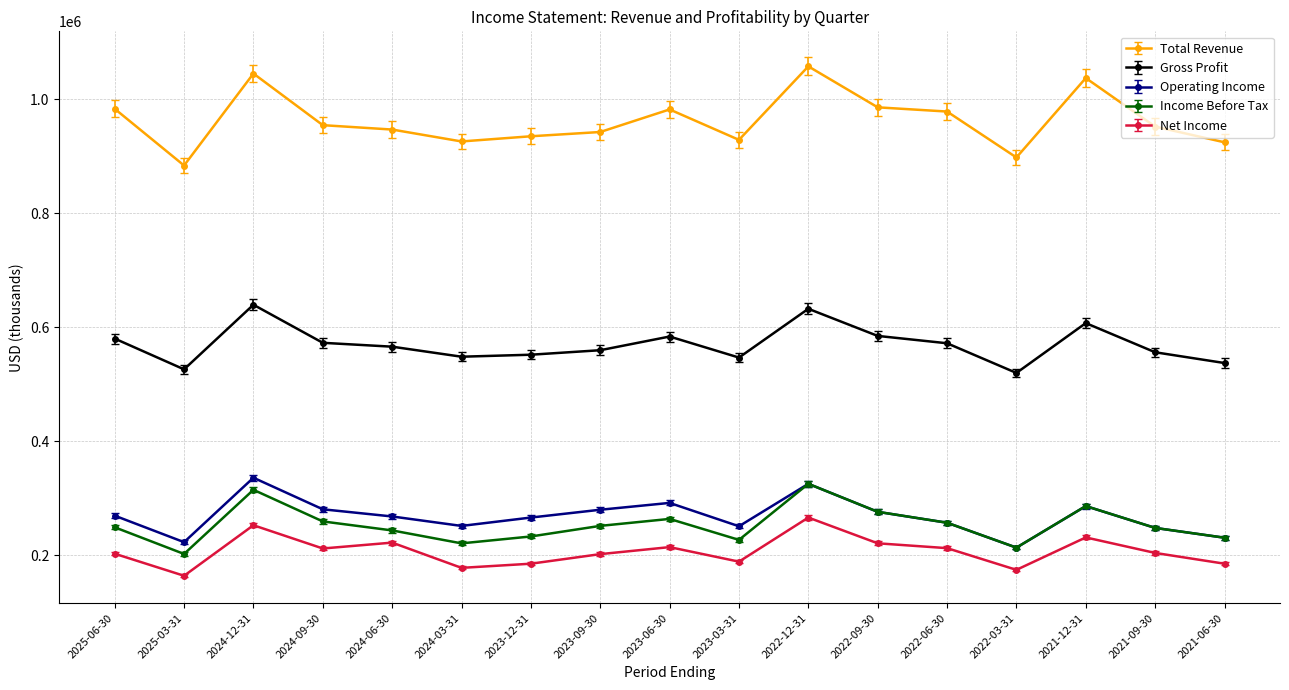

How many lines are shown in the chart?

5